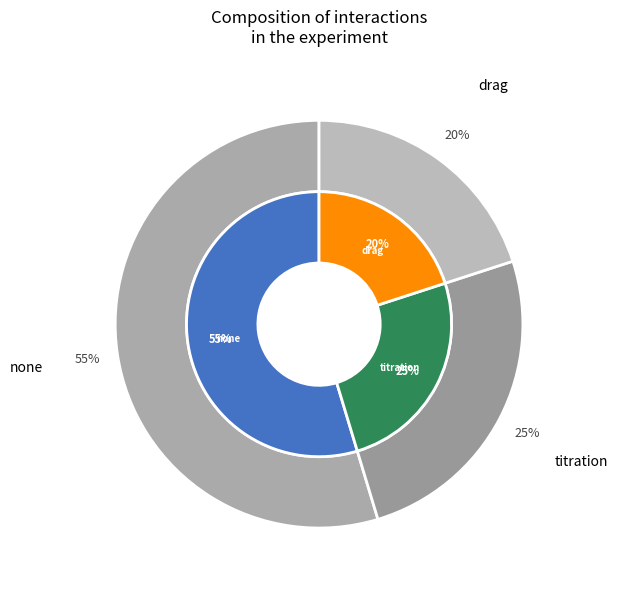

Rank the categories by value from highest to lowest.

none, titration, drag